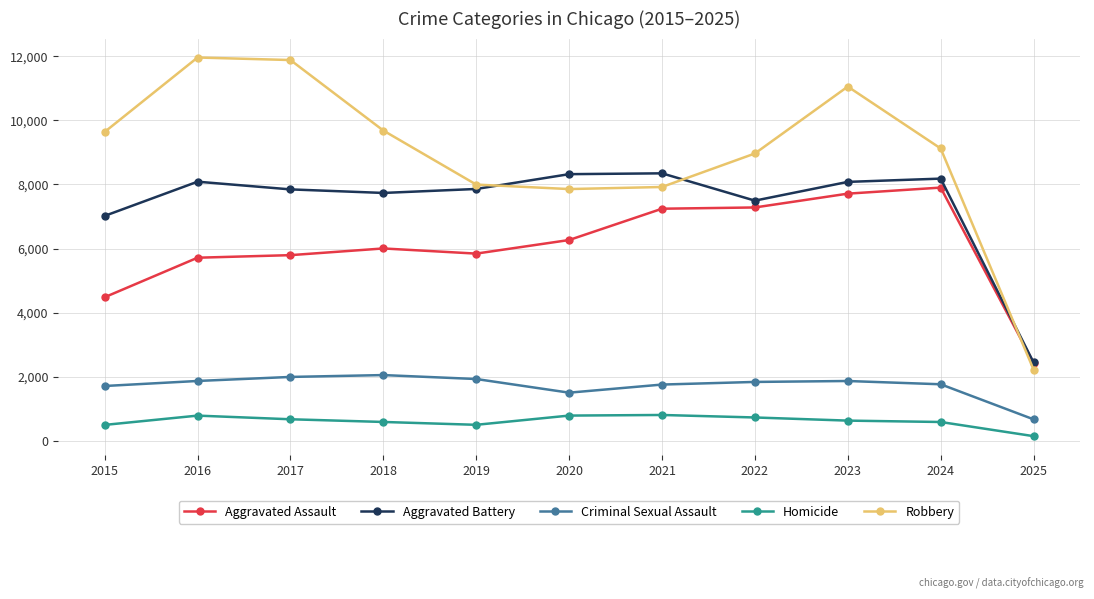

Does the chart display data point markers on the line(s)?

Yes